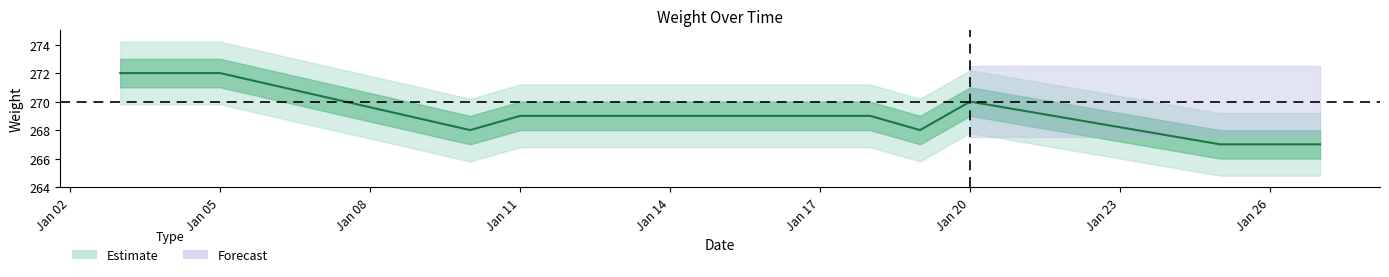

How many values are between 268 and 272?

9